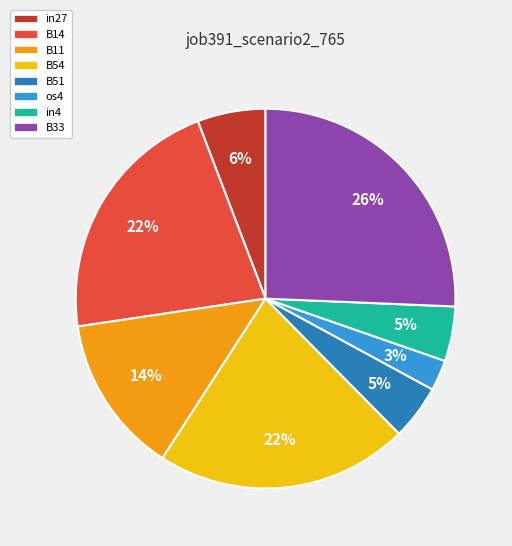

What percentage is the in4 slice, to the nearest percent?

5%